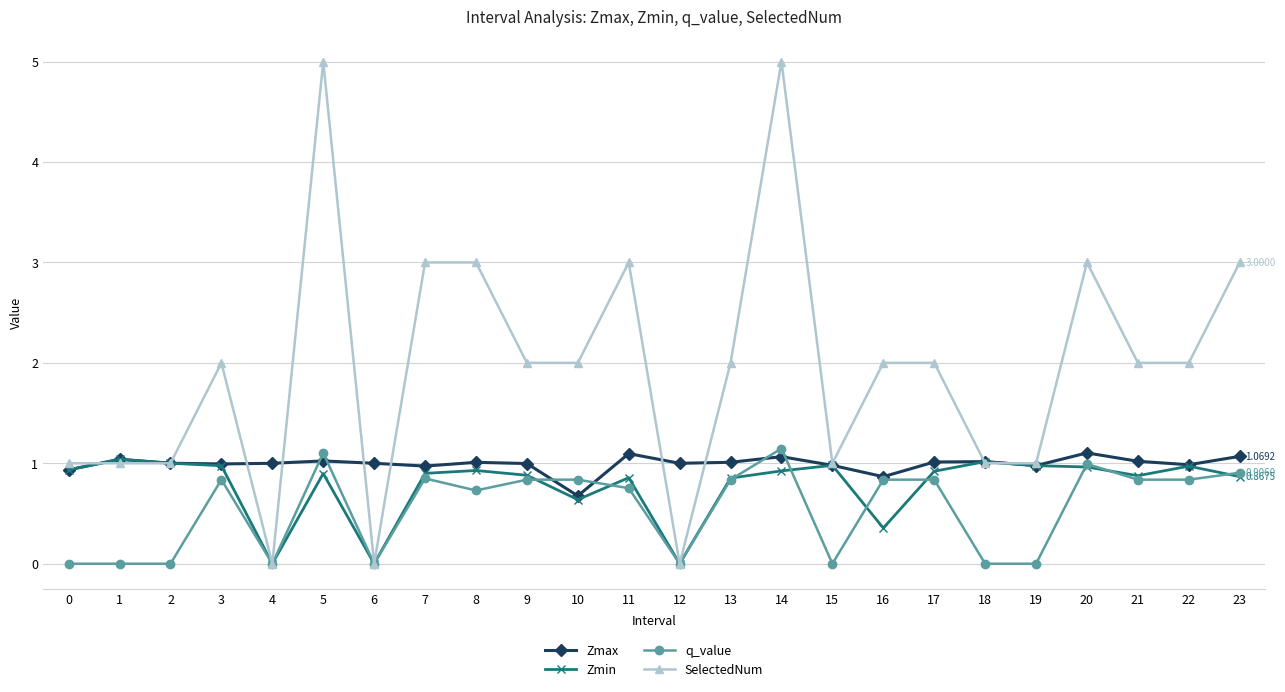

What is the highest value of the q_value series?

1.1